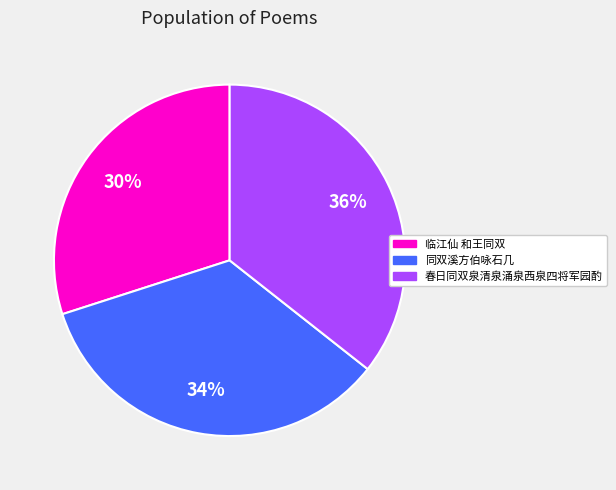

How many slices are in this pie chart?

3